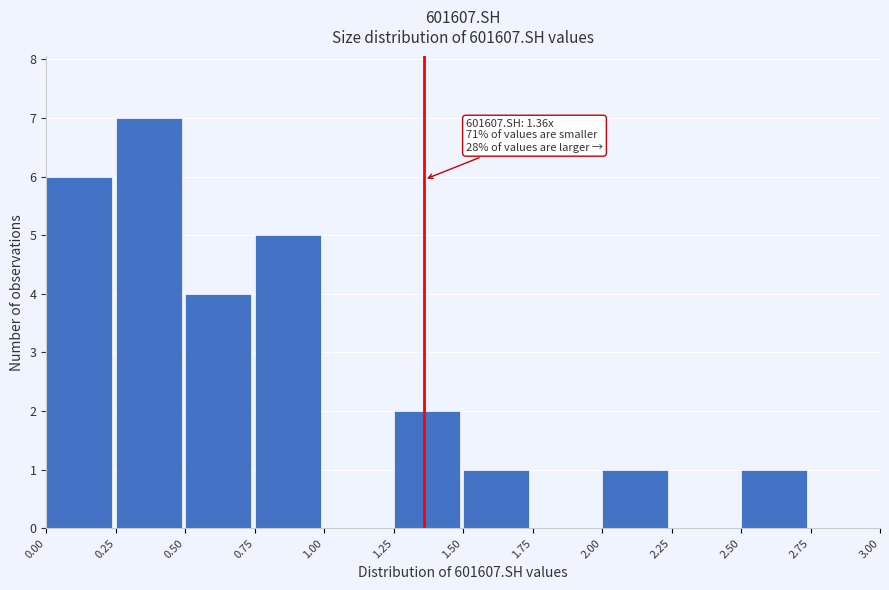

Over which range of the x-axis is the bar tallest?

0.25 to 0.50